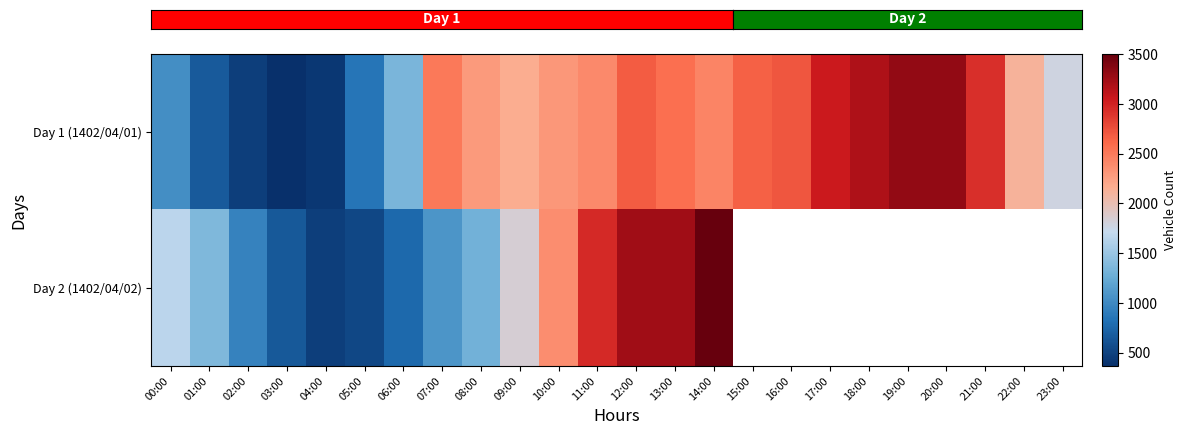

At which category does the chart reach its minimum across all series?

03:00